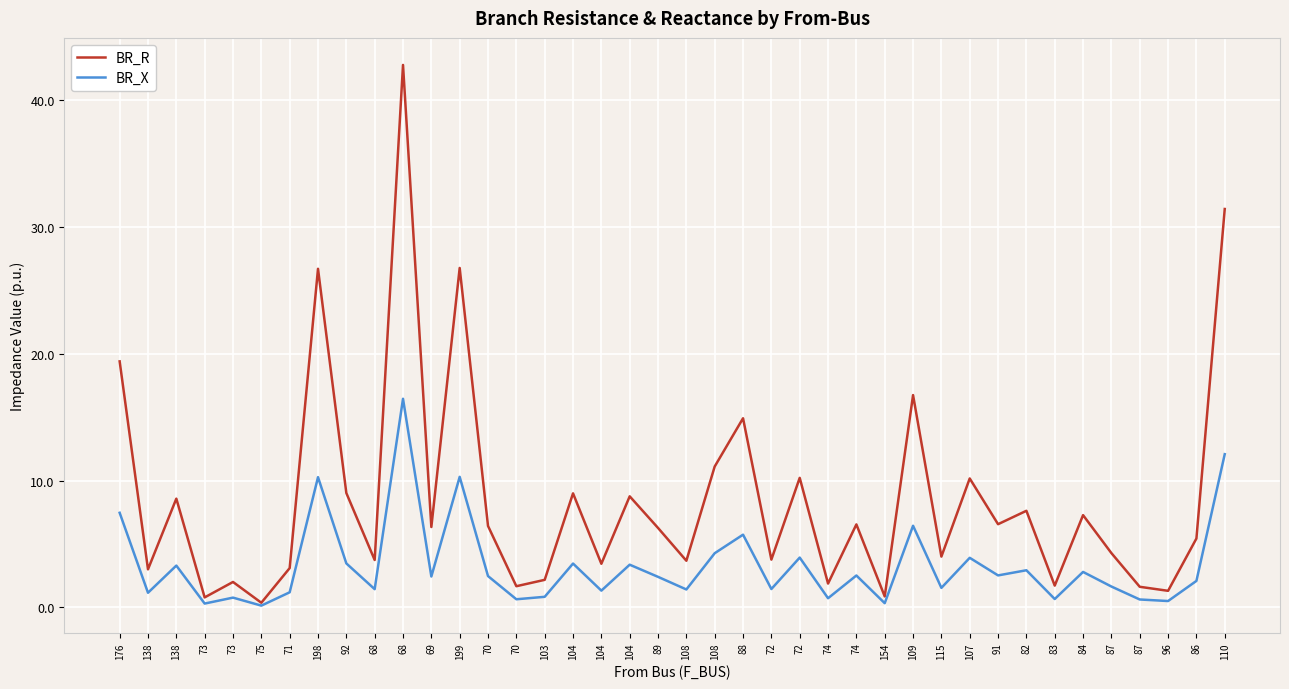

What is the sum of all BR_R values?

341.5